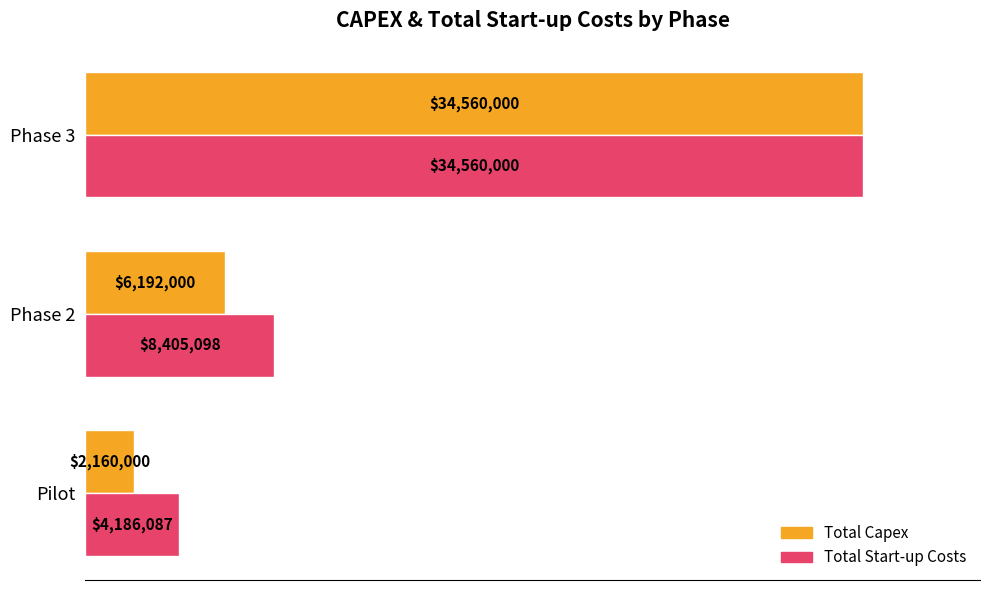

Which series has the largest range (max minus min)?

Total Capex